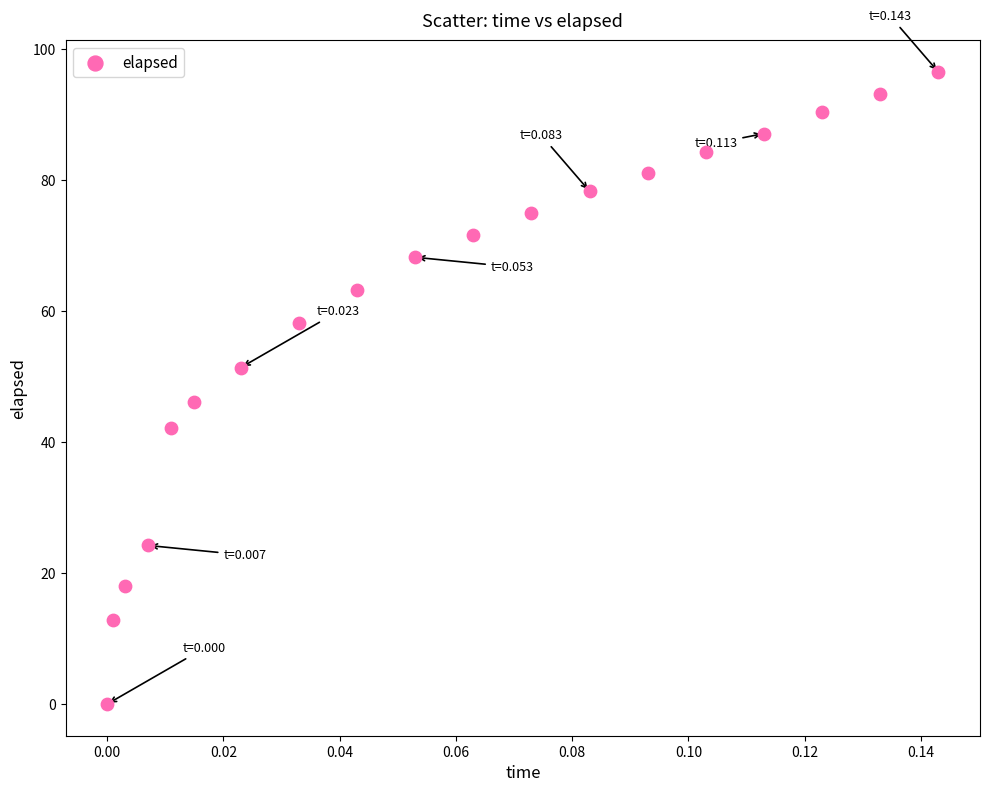

What Y value in the scatter plot is closest to 48?

46.1